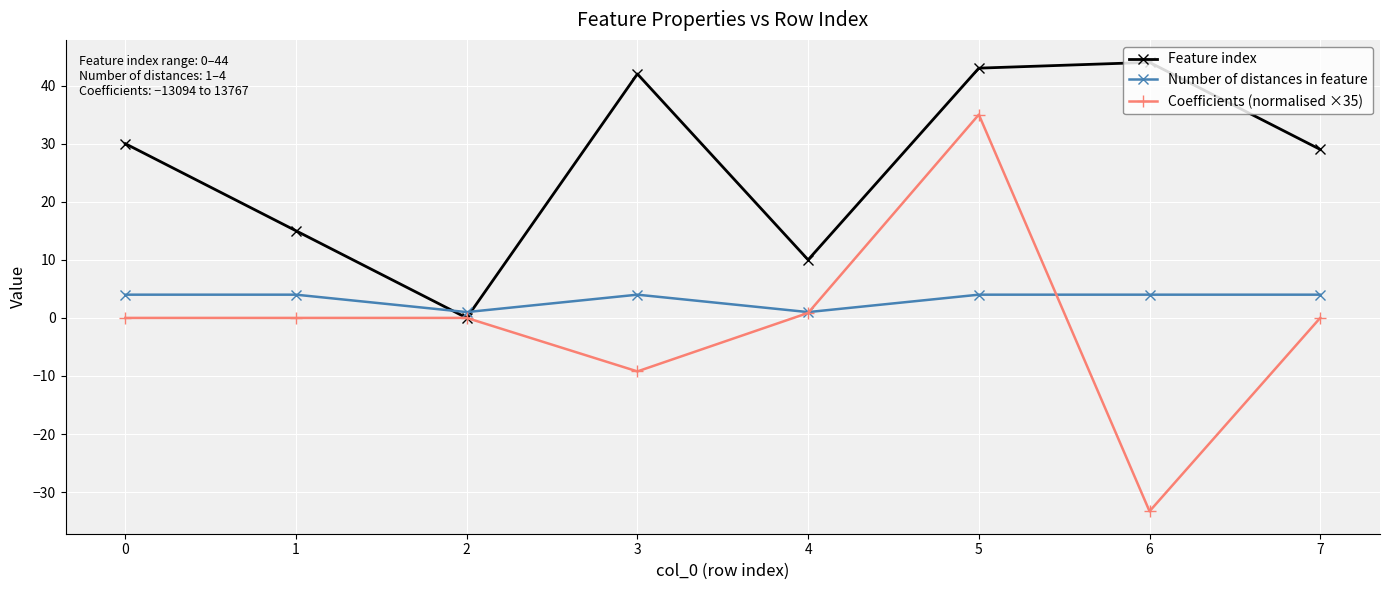

Which series has the largest total across all categories?

Feature index